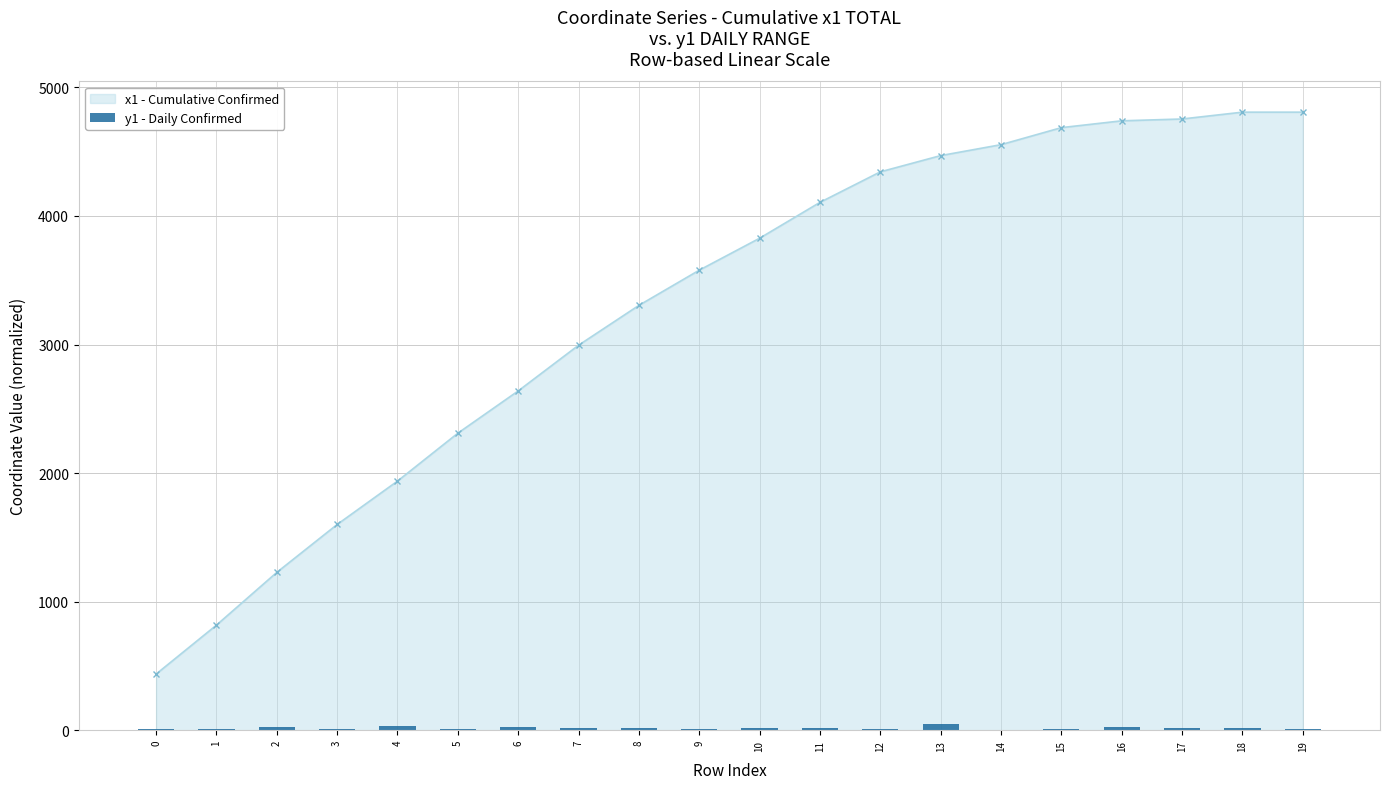

What is the maximum value for x1 - Cumulative Confirmed?

4807.3